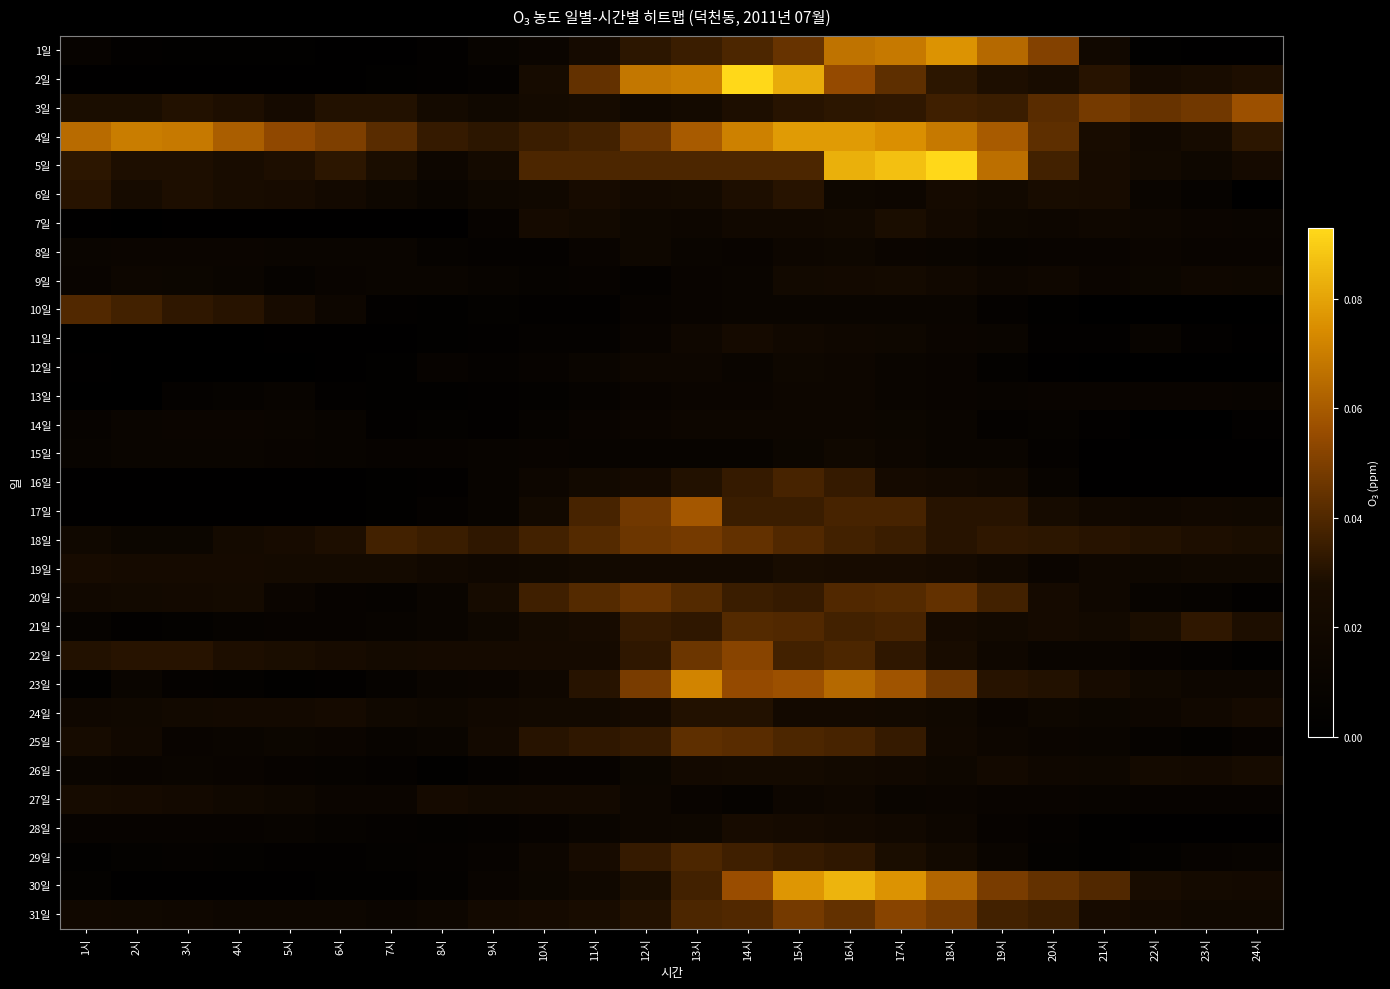

How many categories are shown in the chart?

24